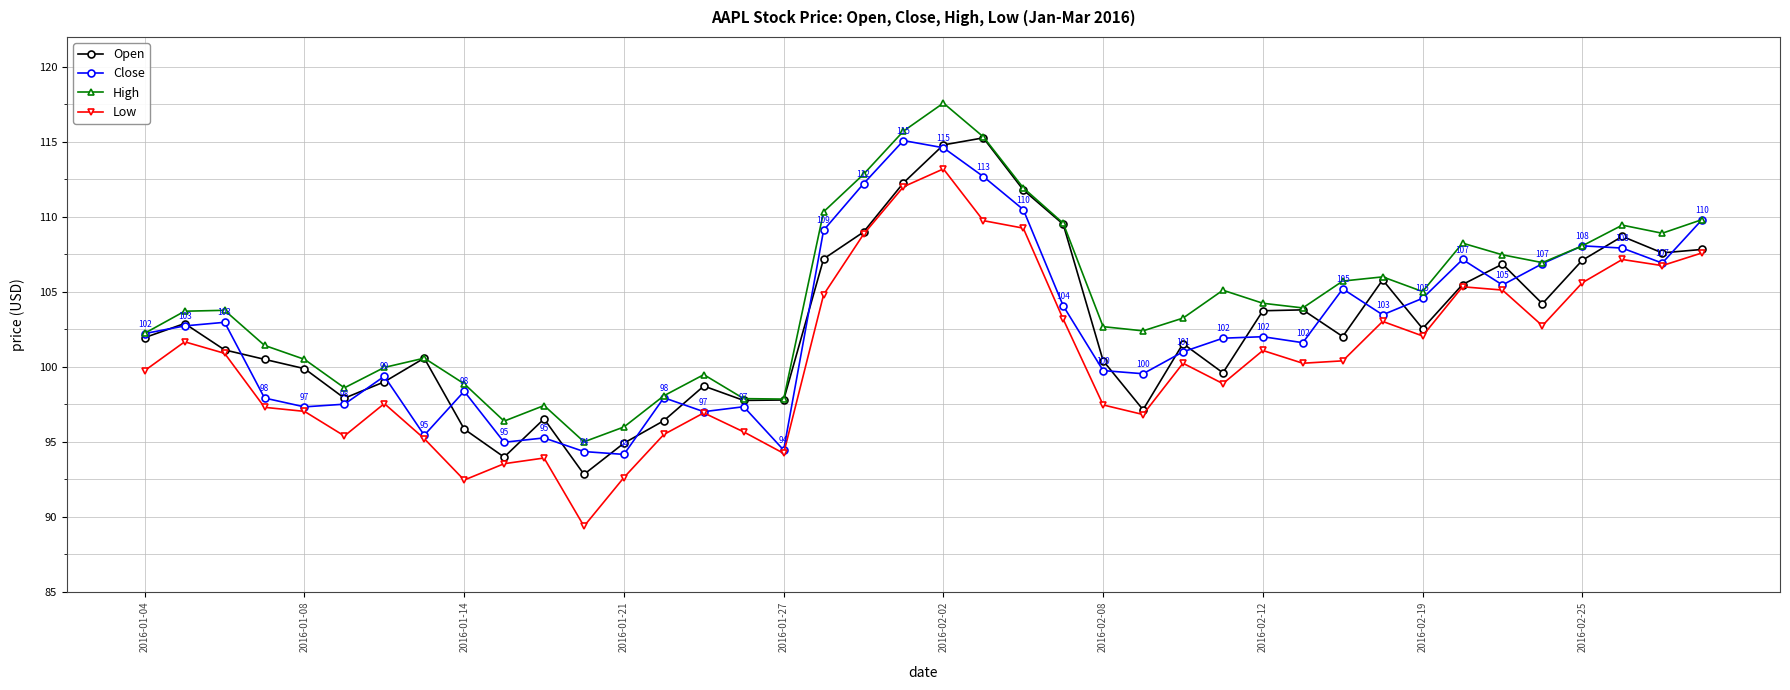

True or false: Close and Open cross at least once.

True